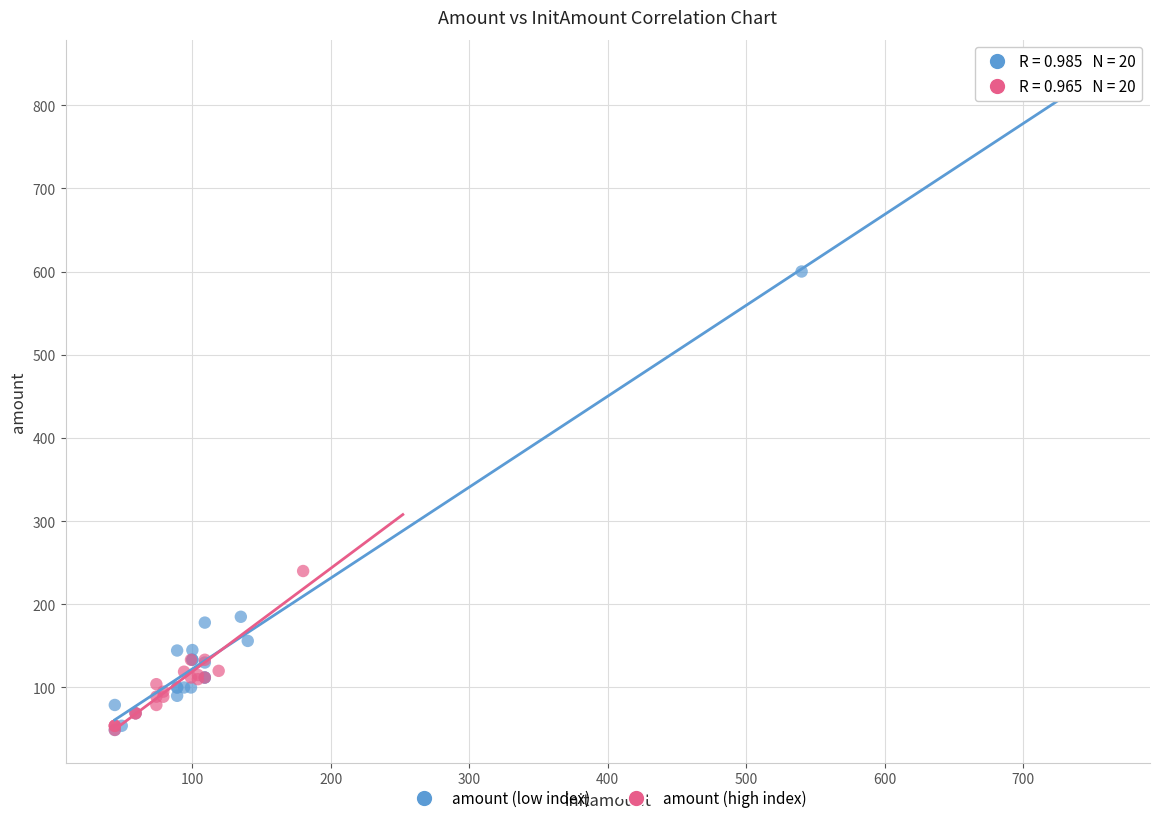

Which series has the largest Y range (max minus min)?

amount (low index)